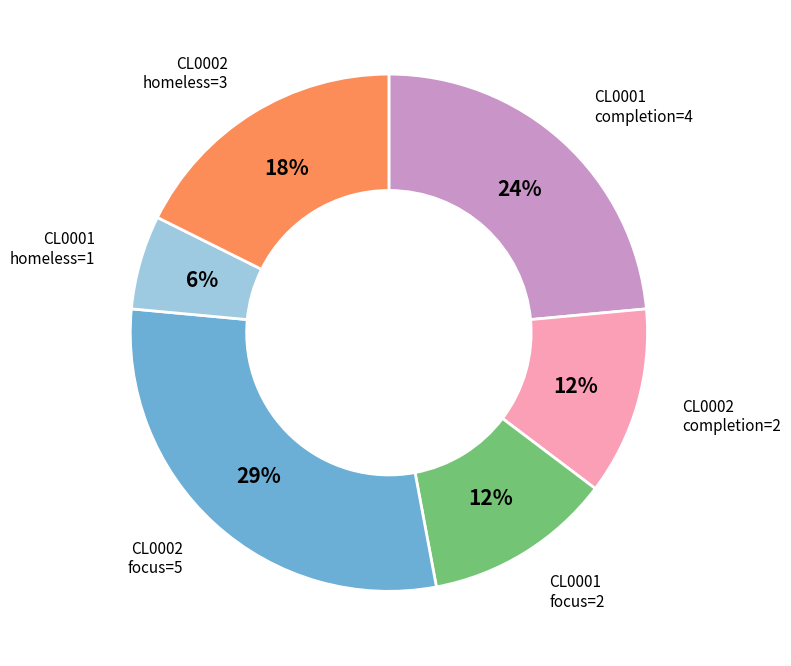

Does CL0002 homeless=3 represent more than half of the total?

No